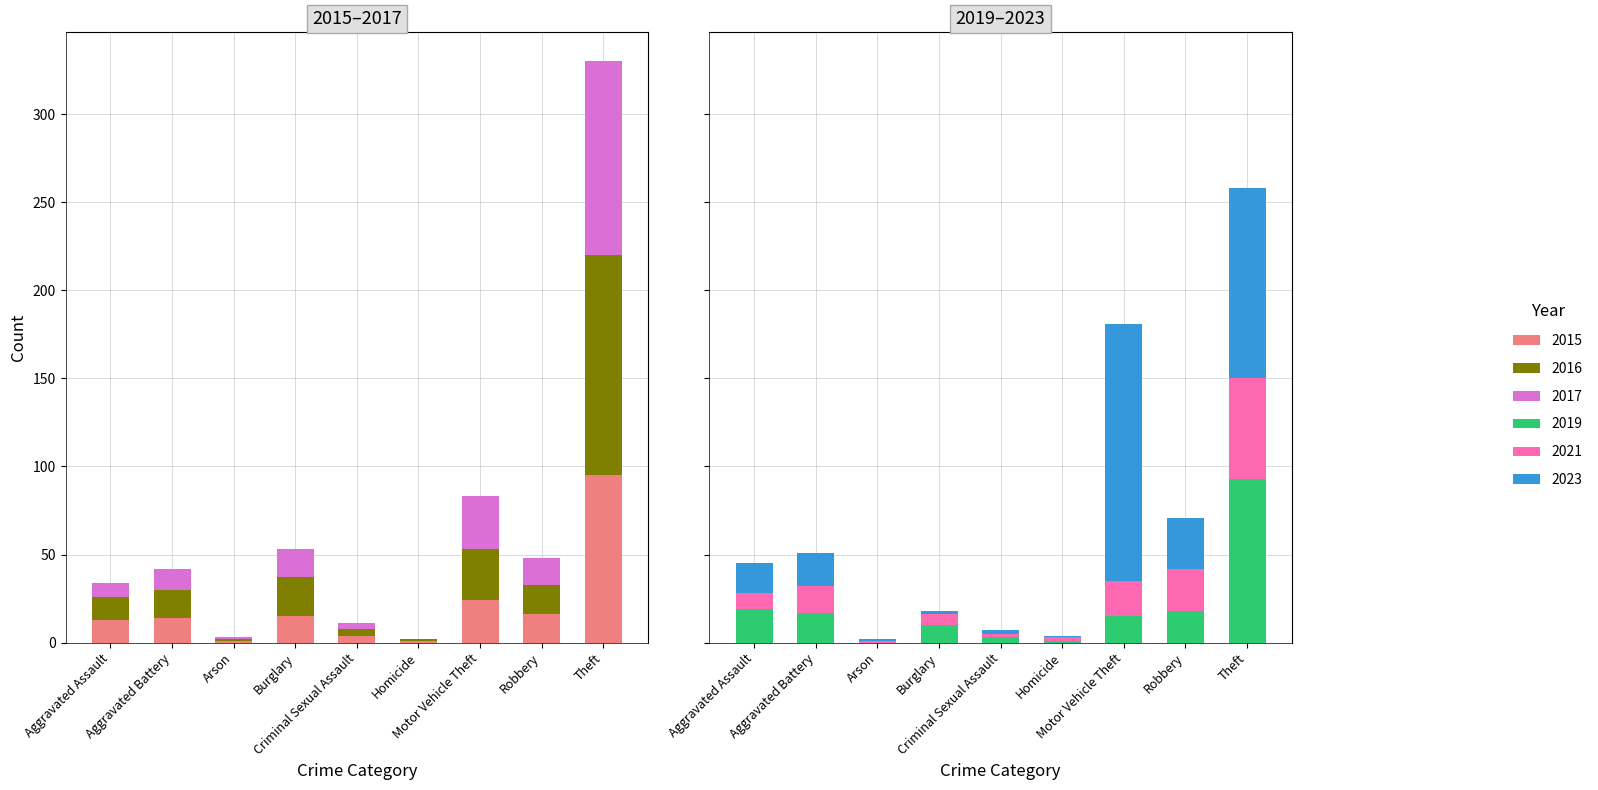

What value does the 2021 series have at Robbery?

24